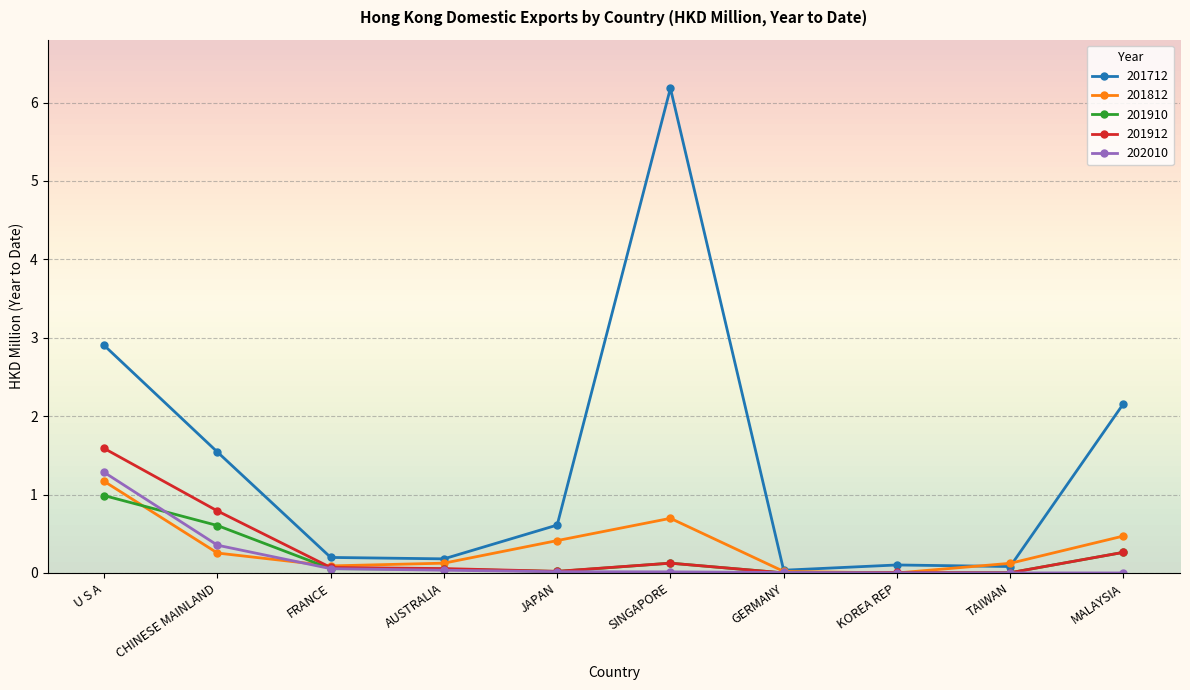

How many categories are shown in the chart?

10